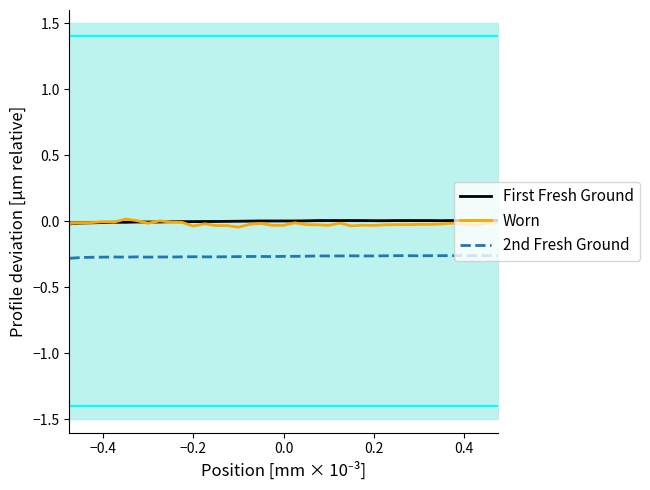

At how many categories does at least one series exceed 0?

27